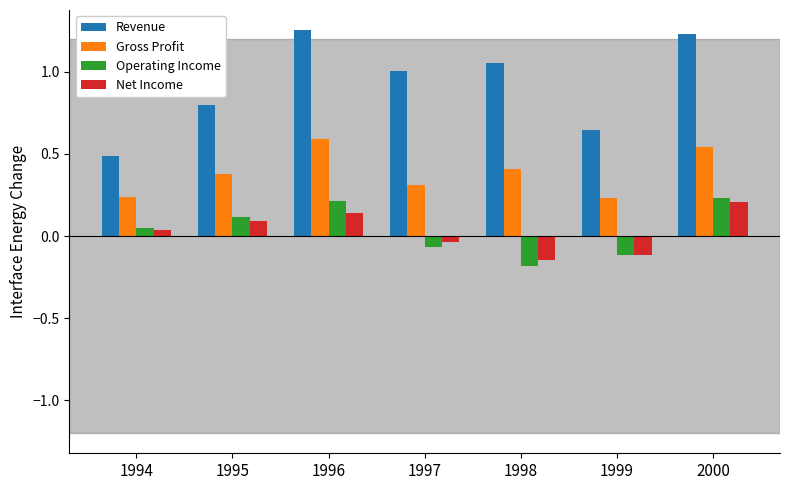

What is the average value of the Revenue series?

0.9